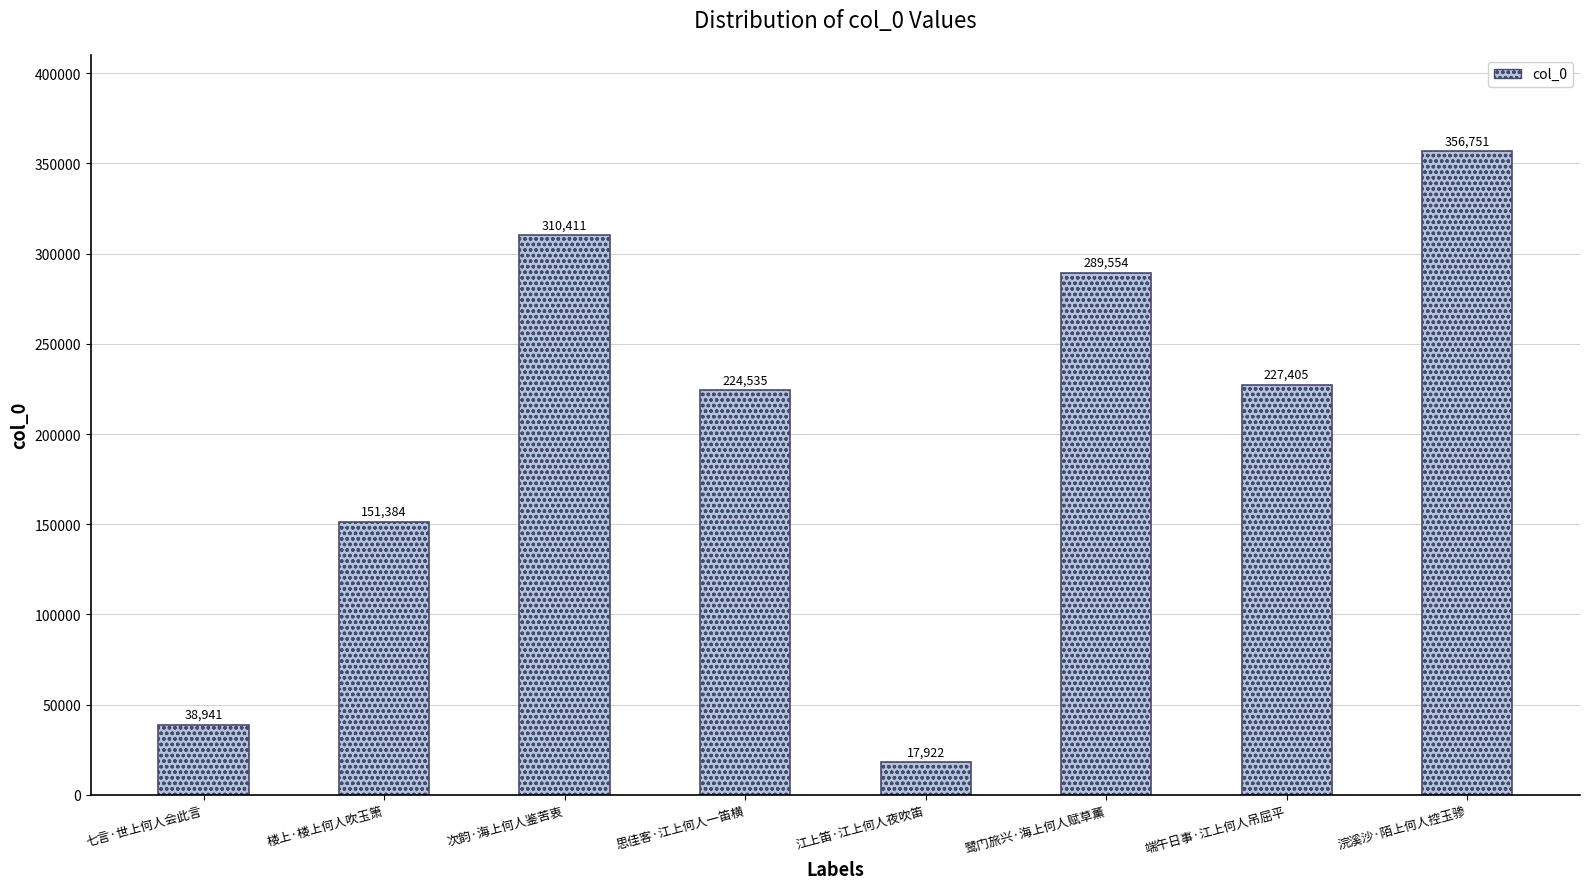

Between 次韵·海上何人鉴苦衷 and 七言·世上何人会此言, which is larger?

次韵·海上何人鉴苦衷